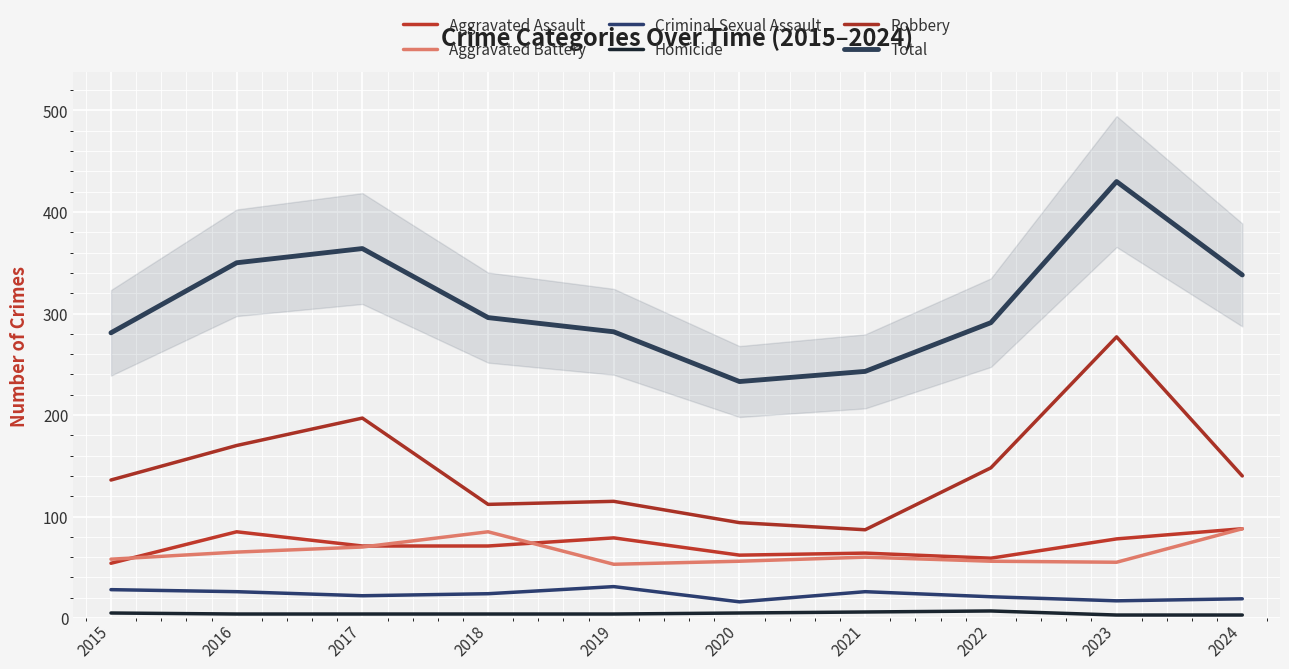

Is it true that Robbery equals 136 at 2015?

True